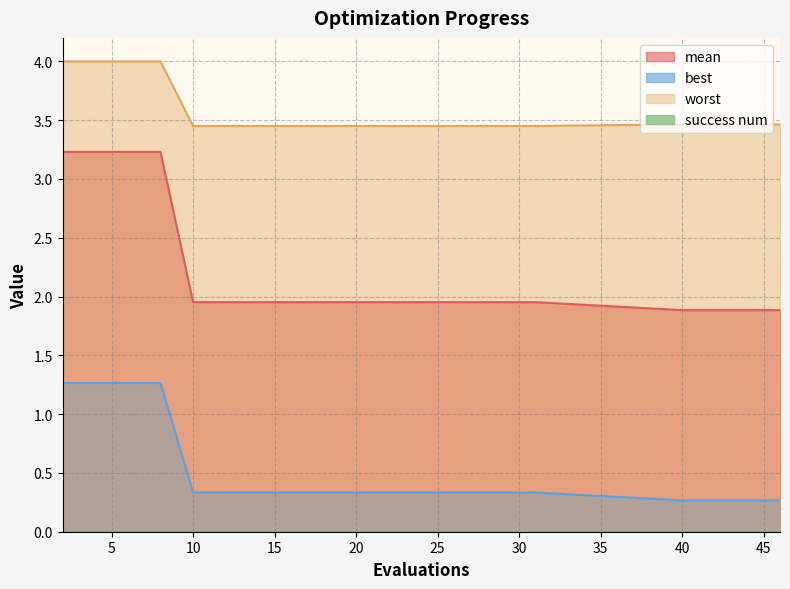

Reading right to left, transcribe all the data shown in this chart.

mean: 1.9	1.9	1.9	1.9	2.0	2.0	2.0	2.0	2.0	2.0	2.0	2.0	2.0	2.0	2.0	2.0	3.2	3.2	3.2	3.2
best: 0.3	0.3	0.3	0.3	0.3	0.3	0.3	0.3	0.3	0.3	0.3	0.3	0.3	0.3	0.3	0.3	1.3	1.3	1.3	1.3
worst: 3.5	3.5	3.5	3.5	3.5	3.5	3.5	3.5	3.5	3.5	3.5	3.5	3.5	3.5	3.5	3.5	4.0	4.0	4.0	4.0